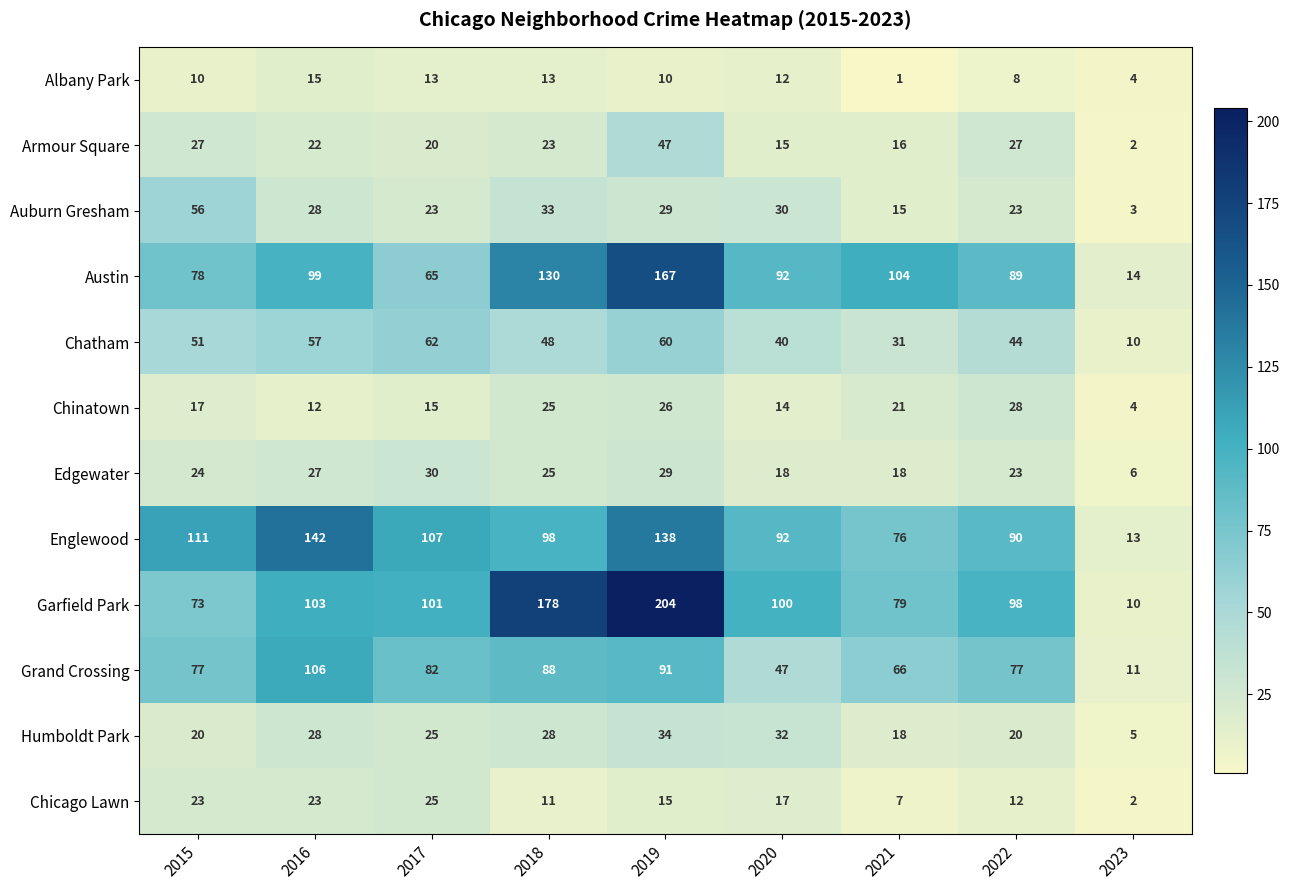

At which label is Chicago Lawn closest to 13?

2022